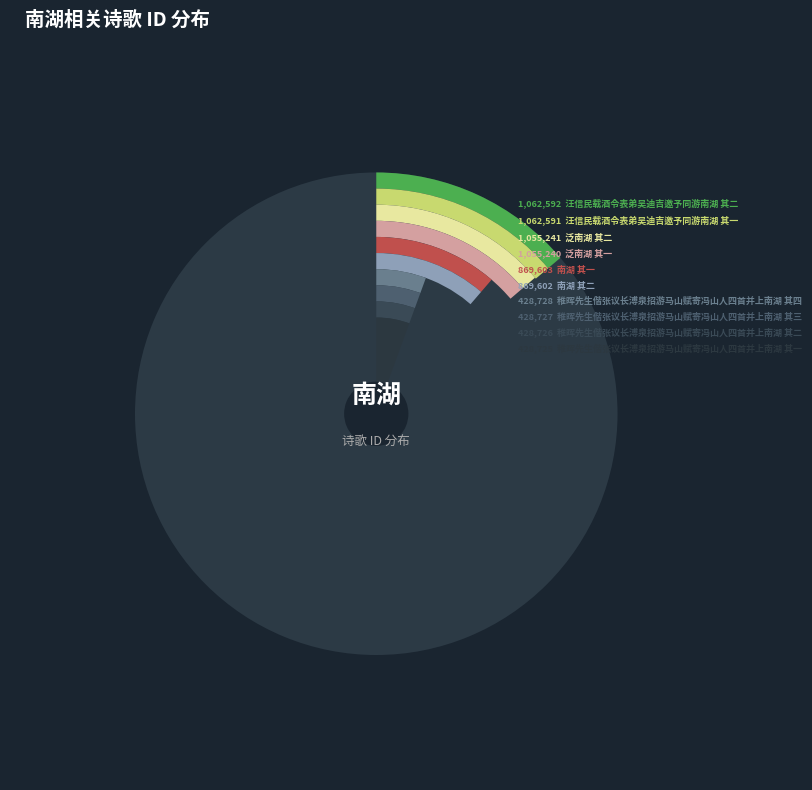

True or false: 泛南湖 其二 accounts for 24% of the total.

False